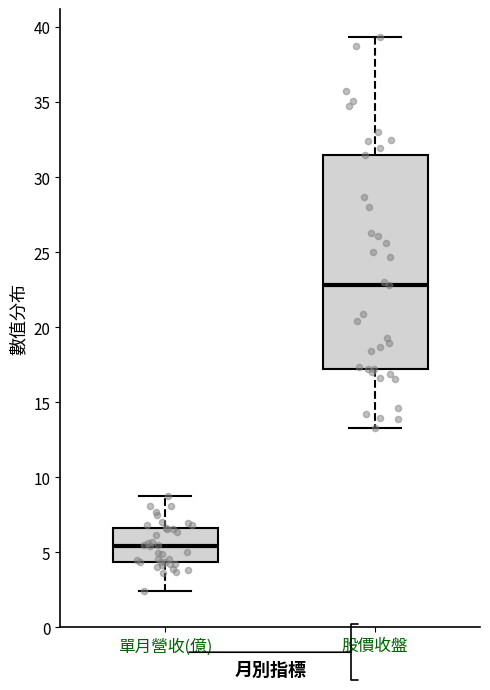

Where is the lower edge of the box for 股價收盤 on the y-axis? The values are not printed on the chart, so give them approximately, as read against the axis.

17.5